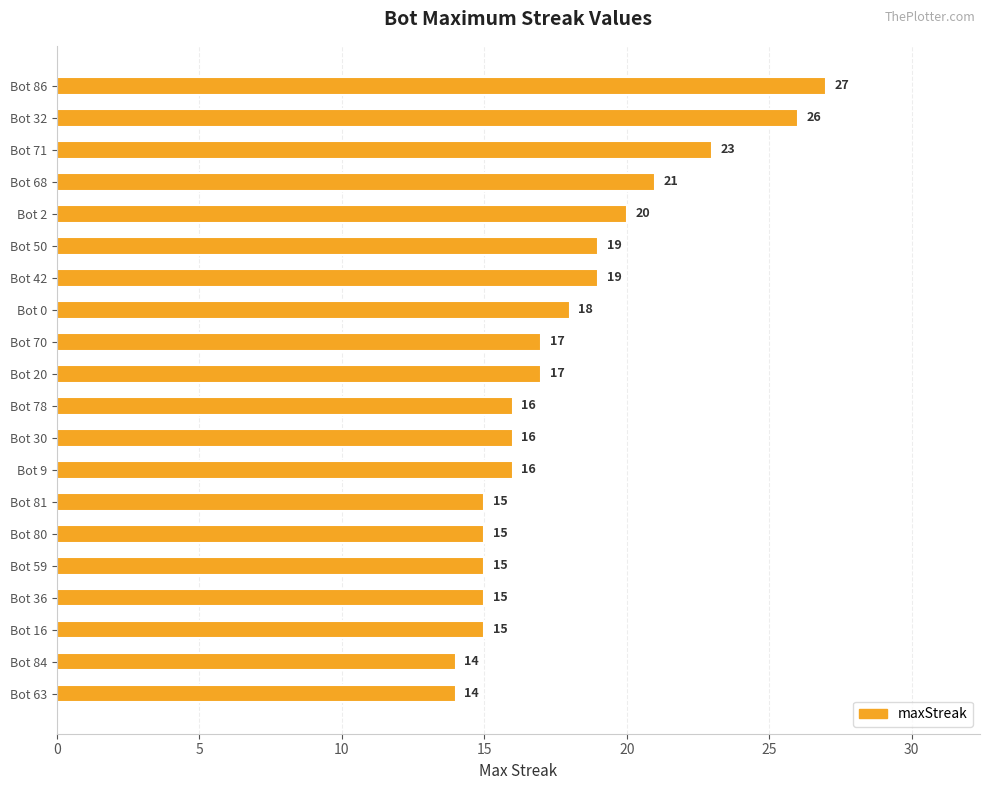

What is the change in value from Bot 42 to Bot 30?

-3